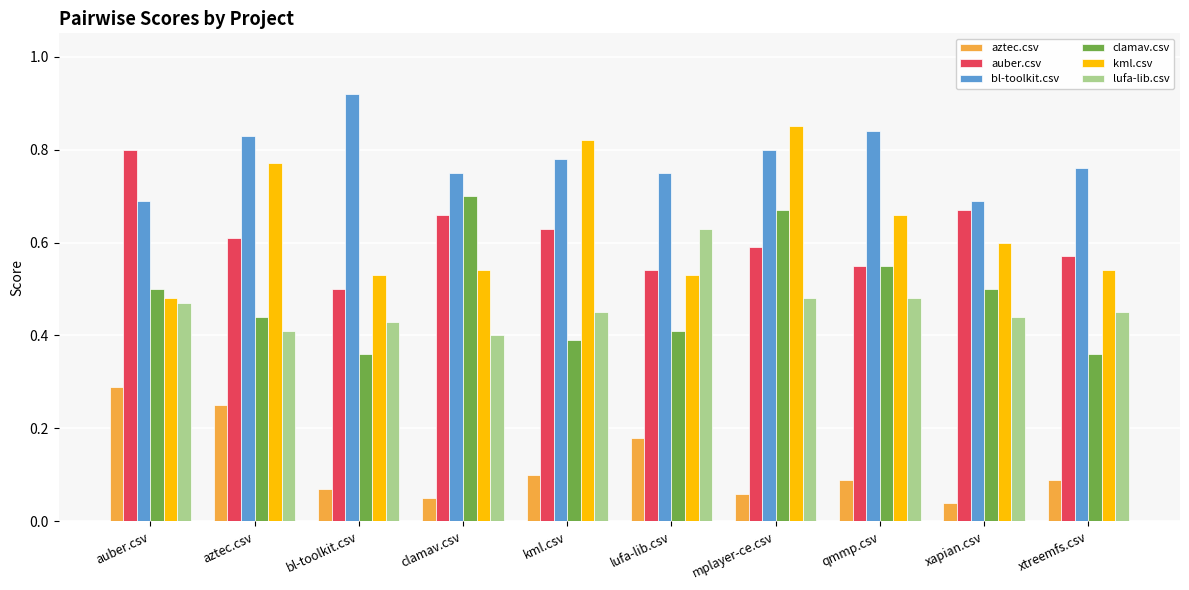

How many bl-toolkit.csv values are between 0 and 1?

10